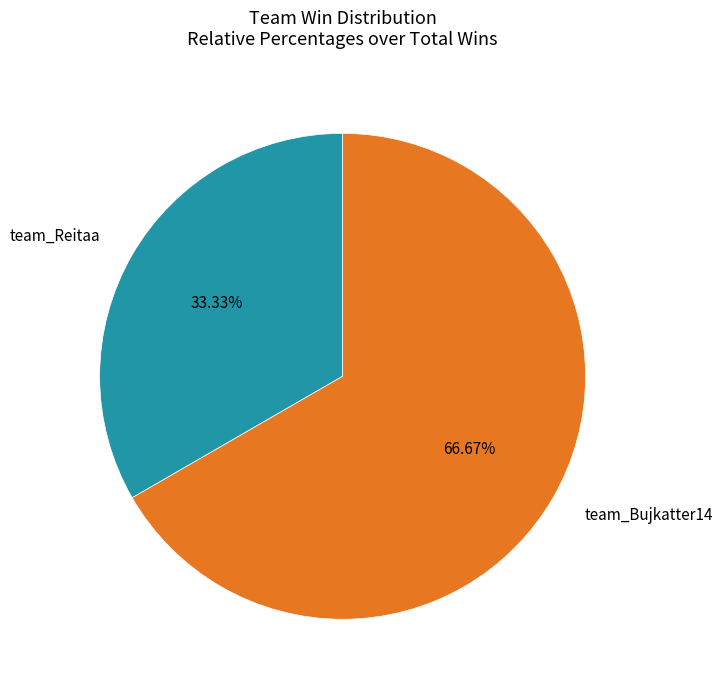

Between team_Bujkatter14 and team_Reitaa, which is larger?

team_Bujkatter14